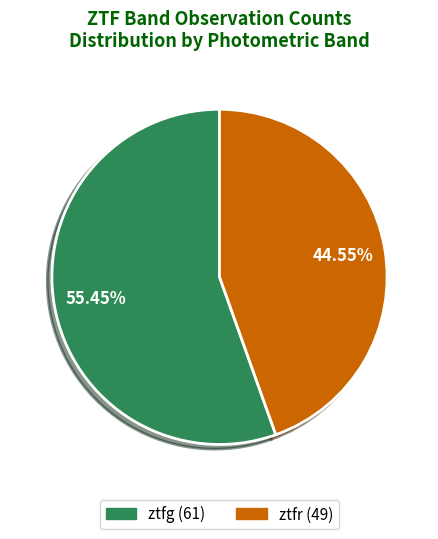

Is it true that ztfg is 45% of the pie?

False